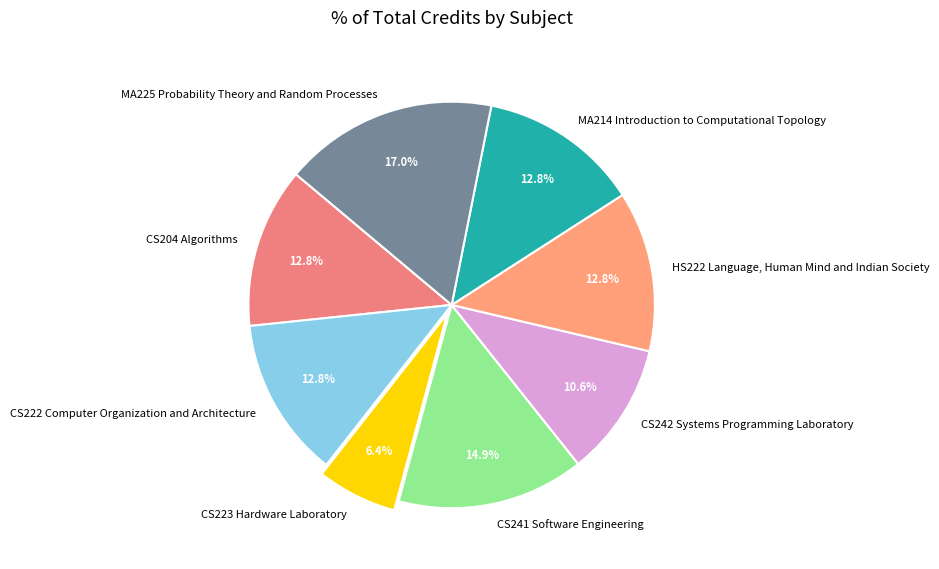

Combined, what portion of the pie is CS241 Software Engineering and CS242 Systems Programming Laboratory?

25.5%